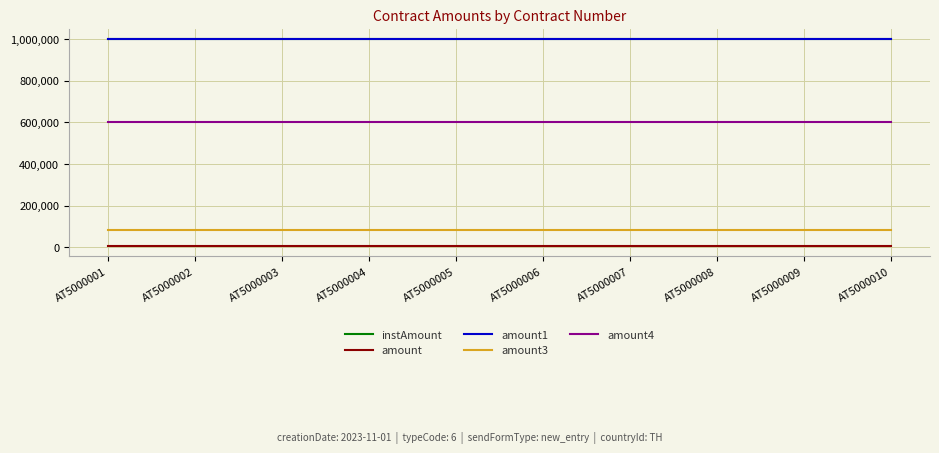

Does the chart display data point markers on the line(s)?

No